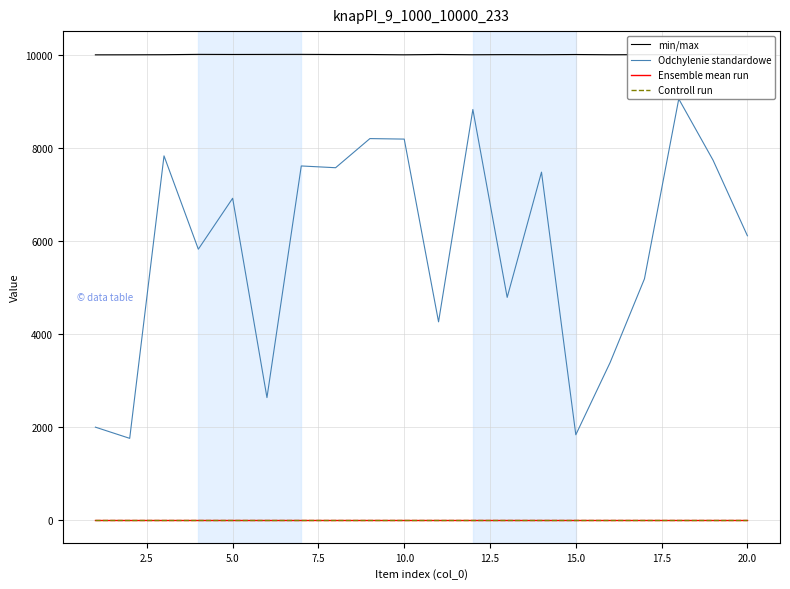

Is this an area chart (filled region under the line)?

No